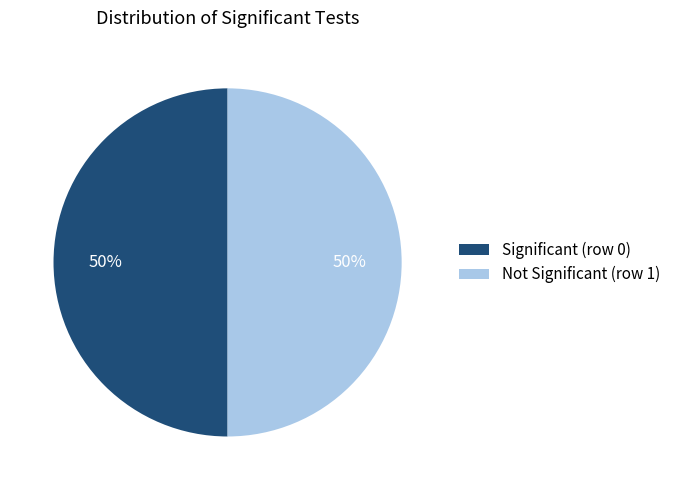

The Significant (row 0) slice represents 50% of the pie. True or false?

True